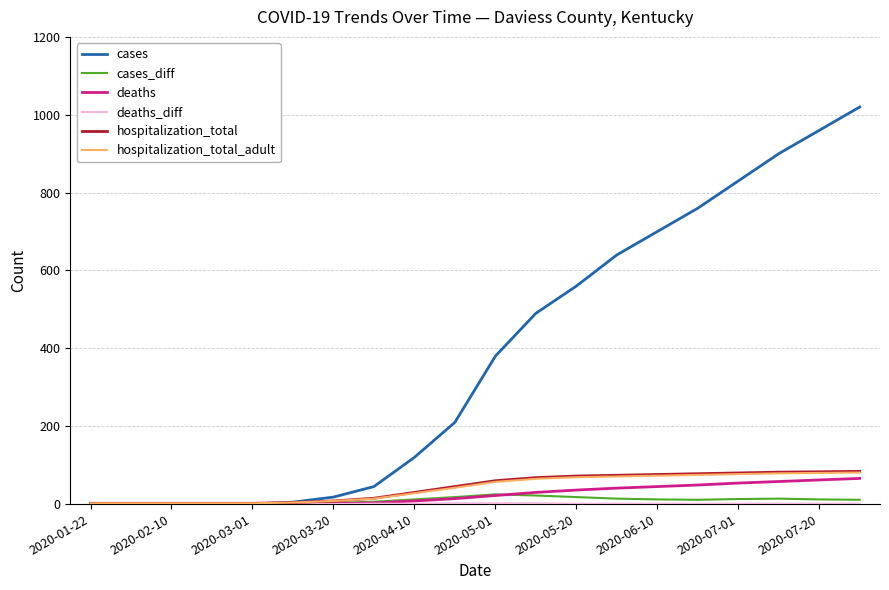

Which series has the largest total across all categories?

cases